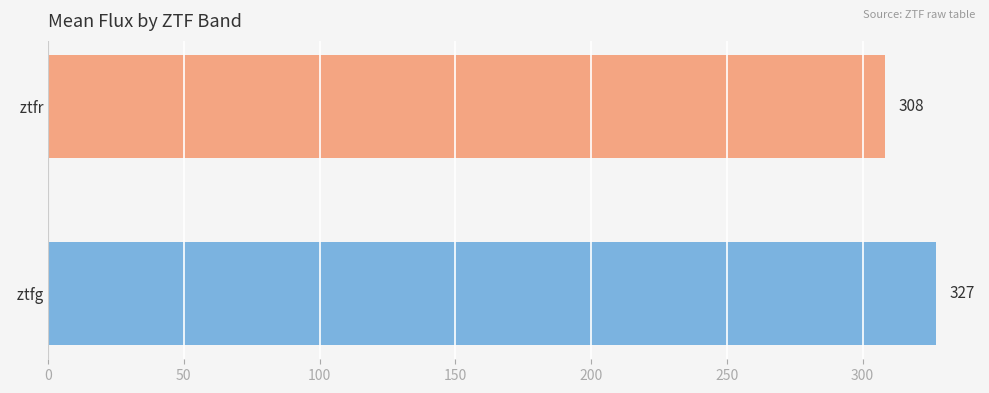

Between   ztfr and   ztfg, which is larger?

  ztfg